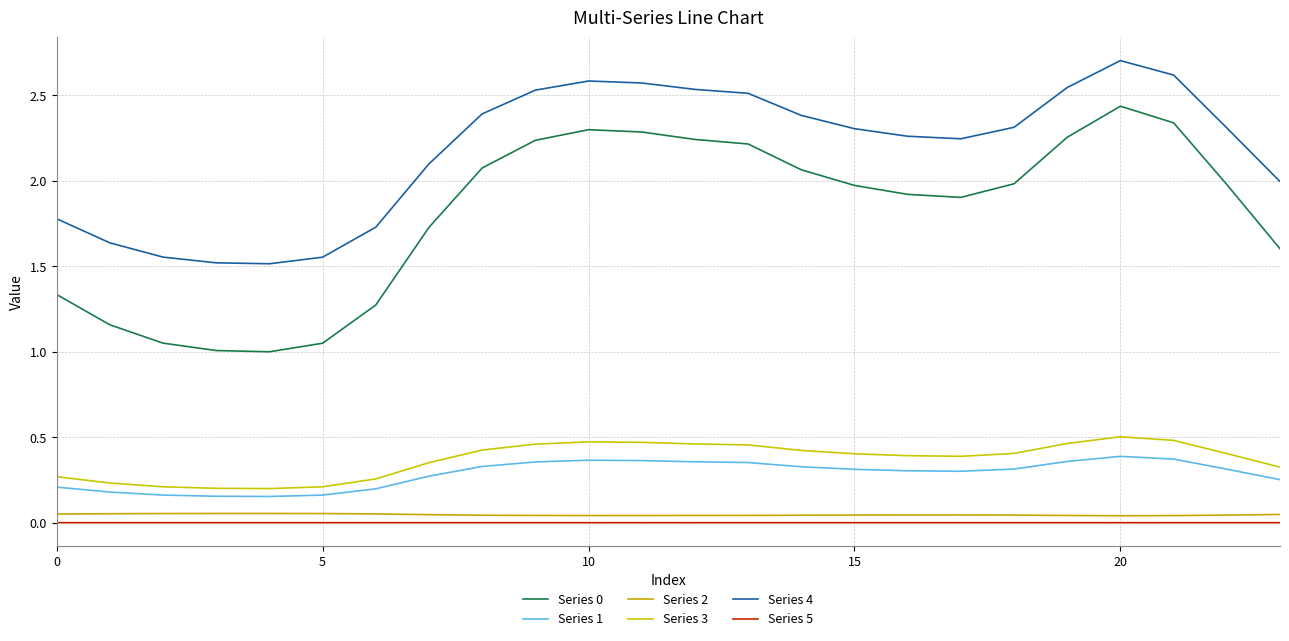

At which category does Series 3 reach its first local peak?

10